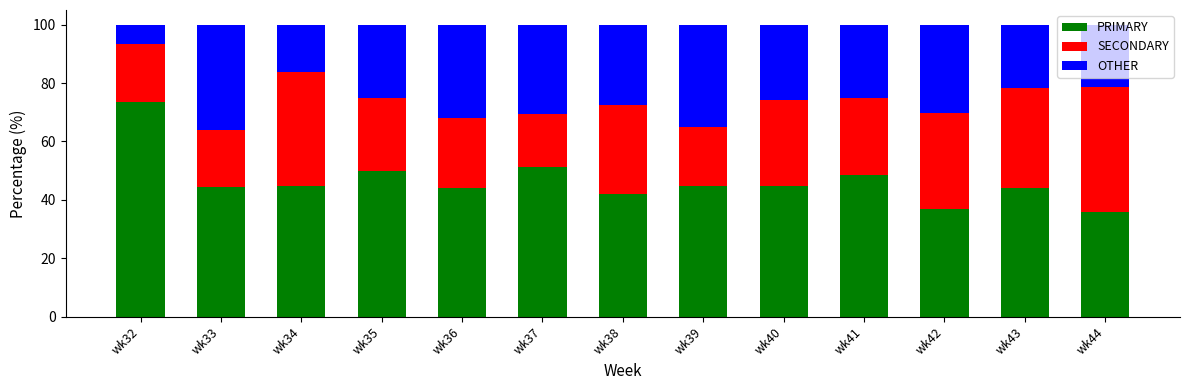

What are all the series names shown in the legend?

PRIMARY, SECONDARY, OTHER